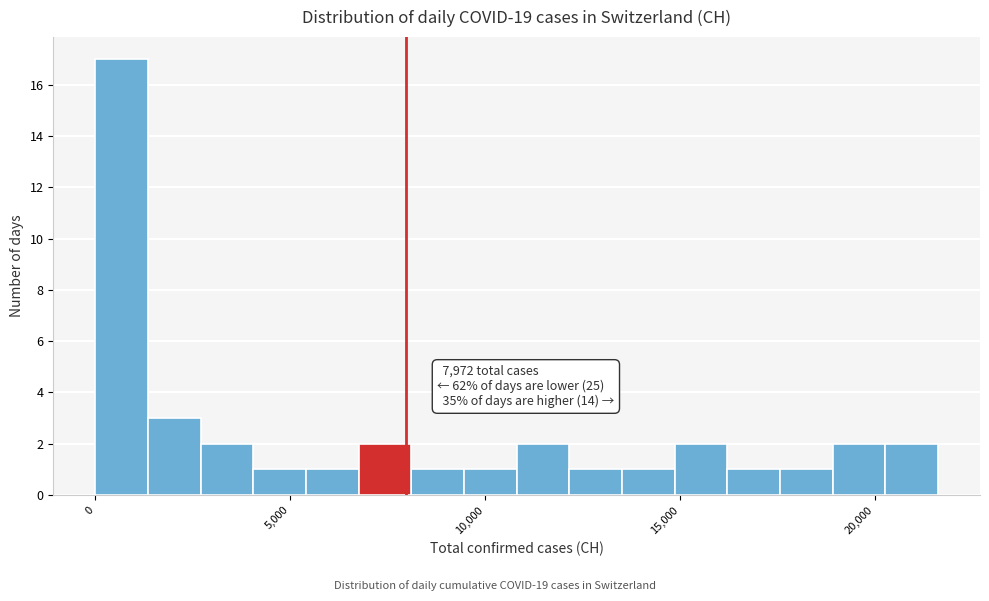

Around what value on the x-axis is the tallest bar? Give the approximate position of its centre, as read against the axis.

500